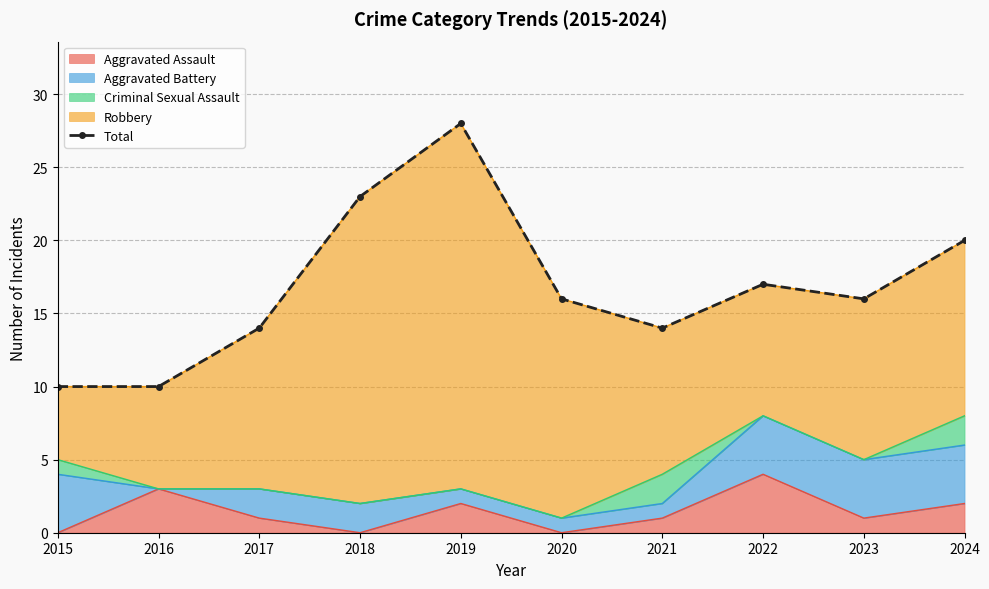

At which label does the data first exceed 16?

2018